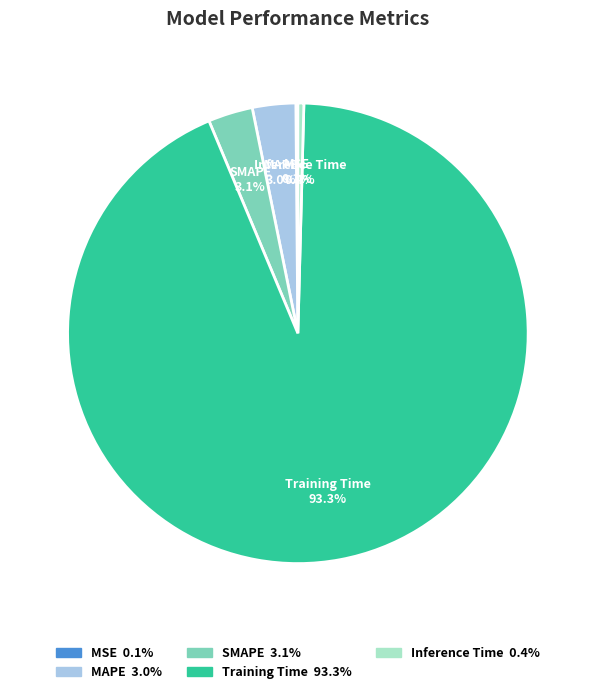

To the nearest percent, what is the average slice percentage?

20%